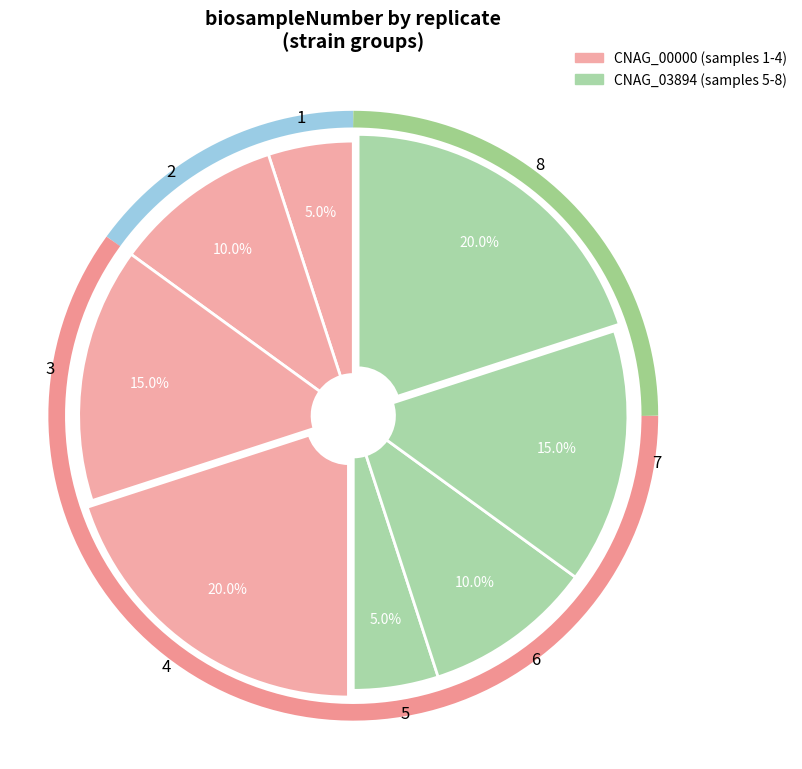

To the nearest percent, what is the average slice percentage?

12%